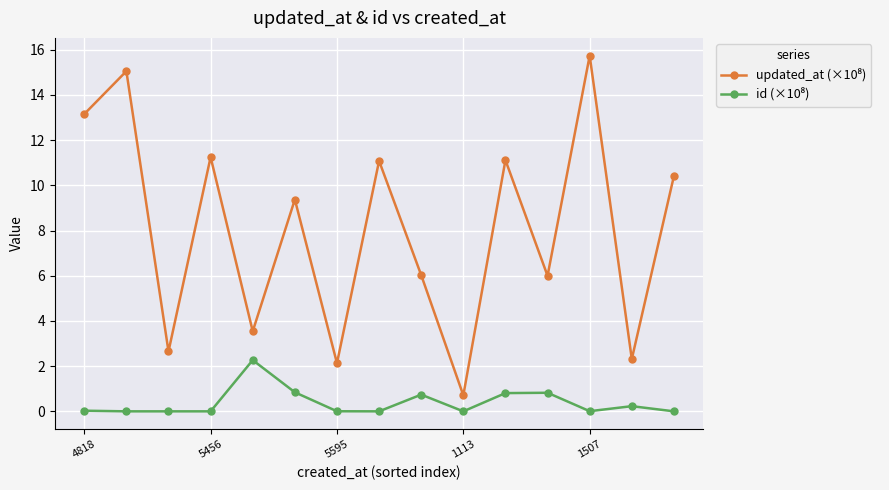

What is the value of the id (×10⁸) point at the 14th from the left?

0.2